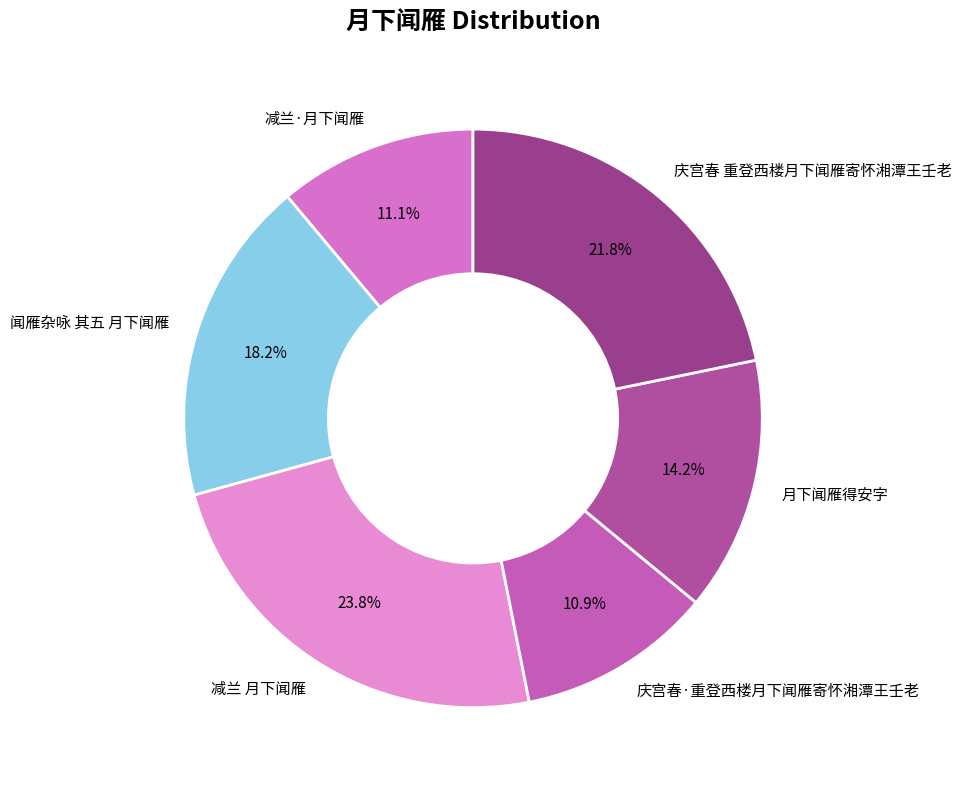

What is the largest slice in the pie chart?

减兰 月下闻雁